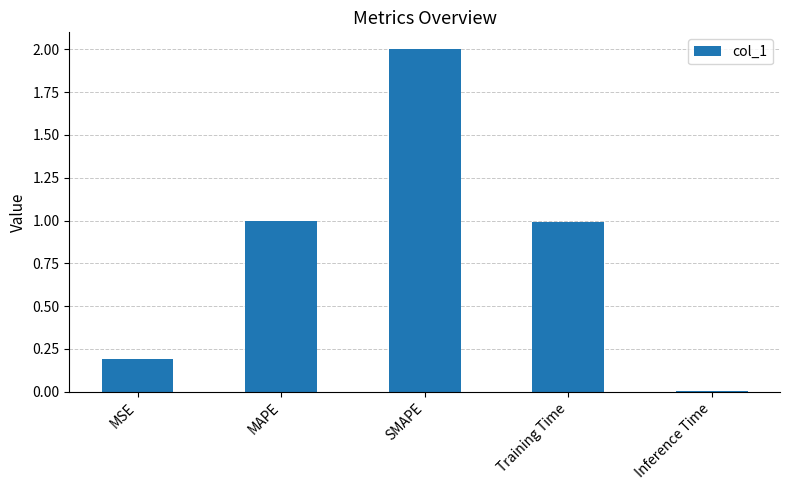

At which category does the chart reach its peak across all series?

SMAPE